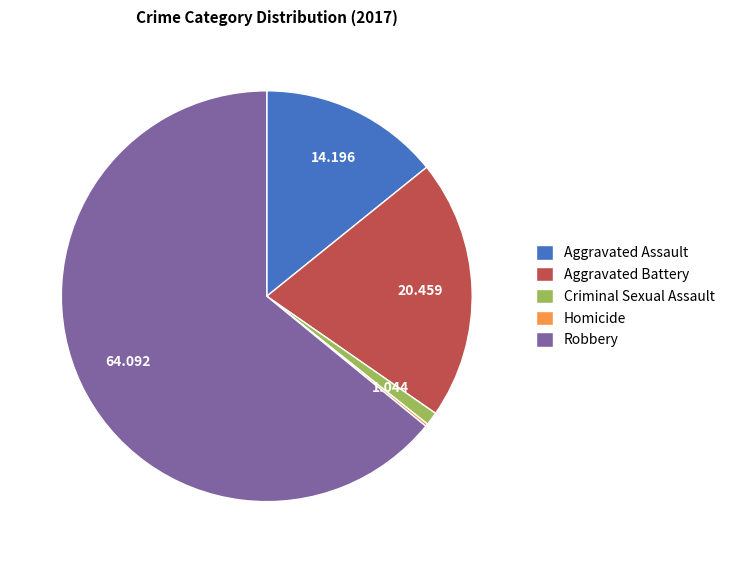

What is the majority slice?

Robbery